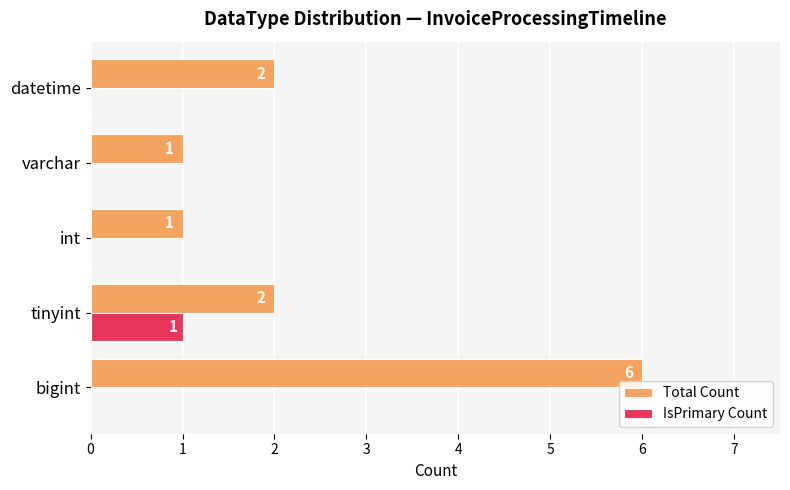

What is the sum of all IsPrimary Count values?

1